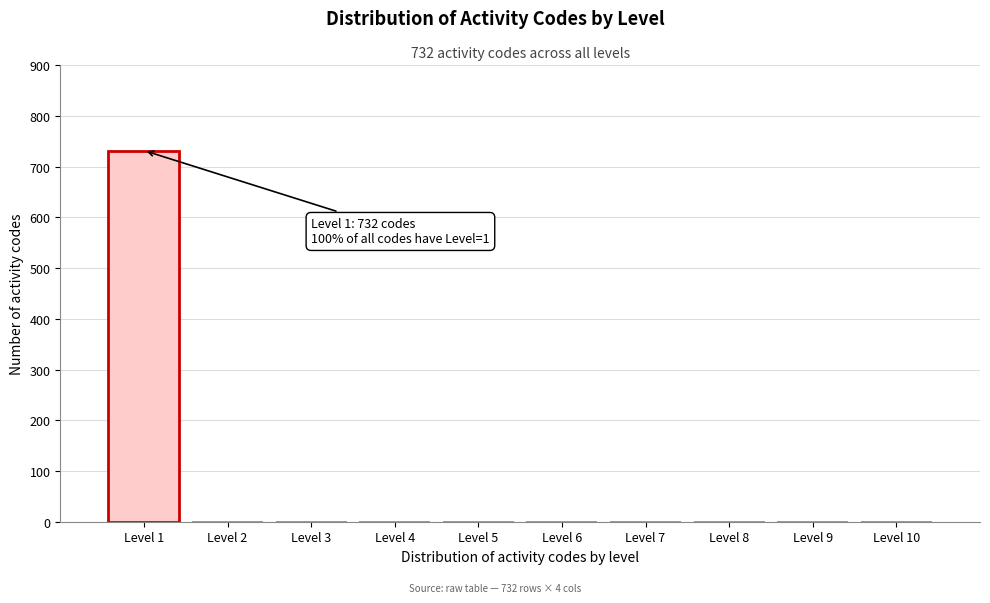

Over which range of the x-axis is the bar tallest?

0.5 to 1.5